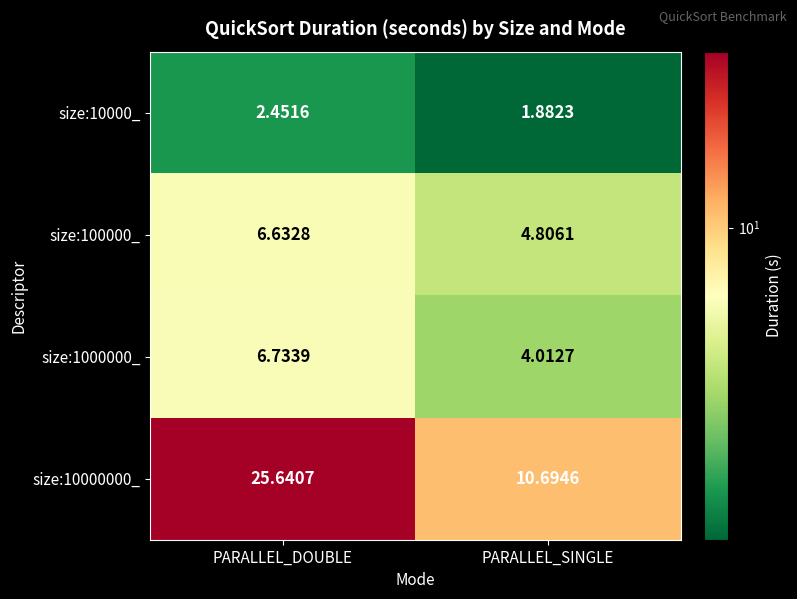

How many data points in size:1000000_ are above 6?

1